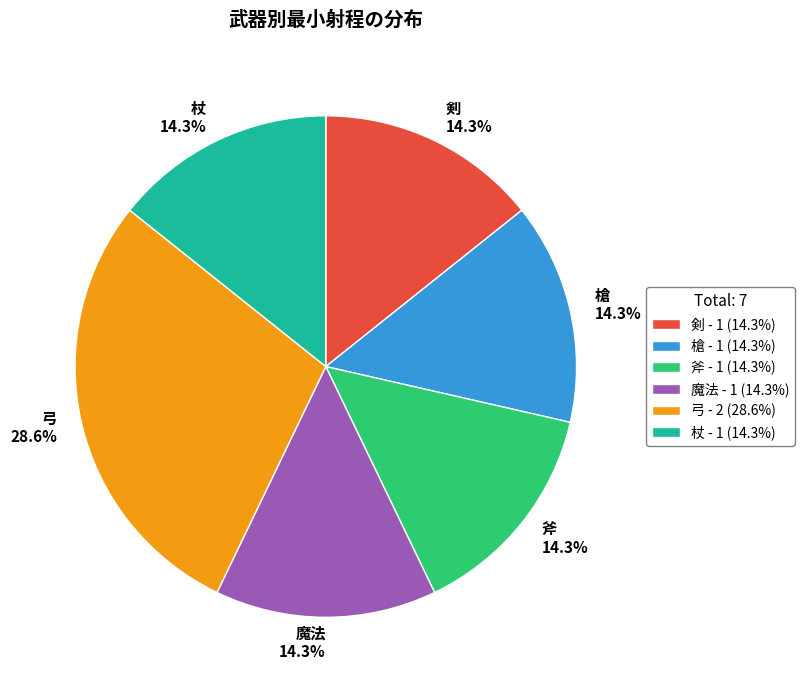

Does 剣 account for over 50% of the chart?

No